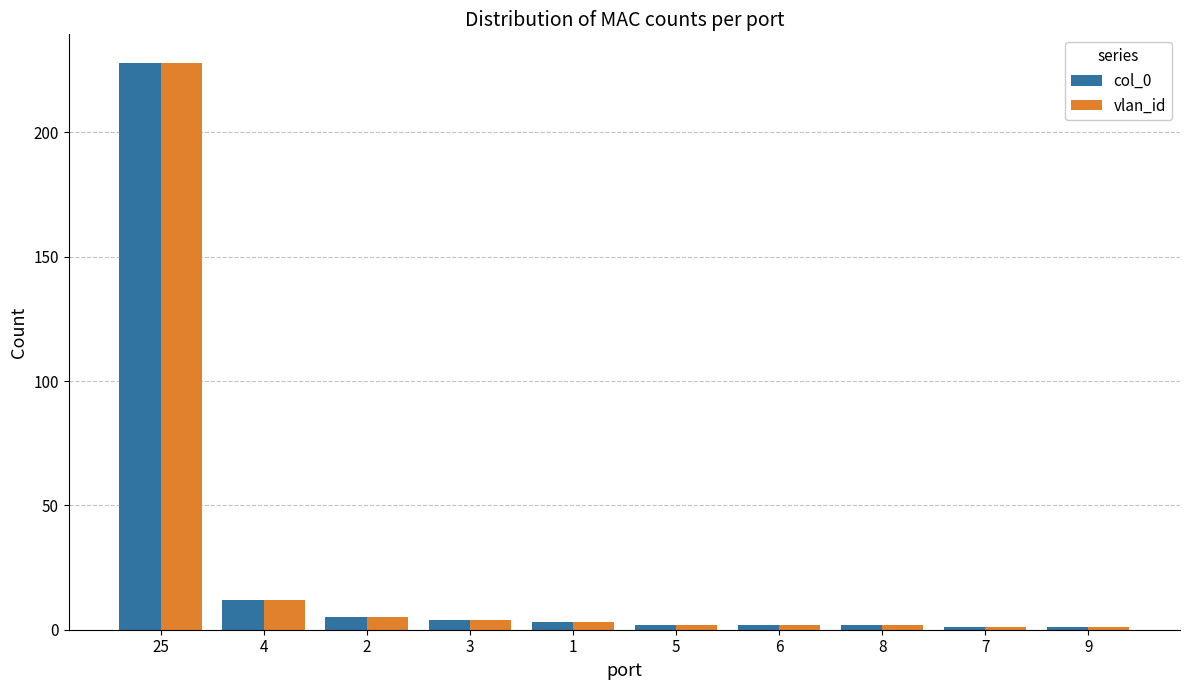

Is the value of vlan_id at 5 greater than the value of col_0 at 2?

No